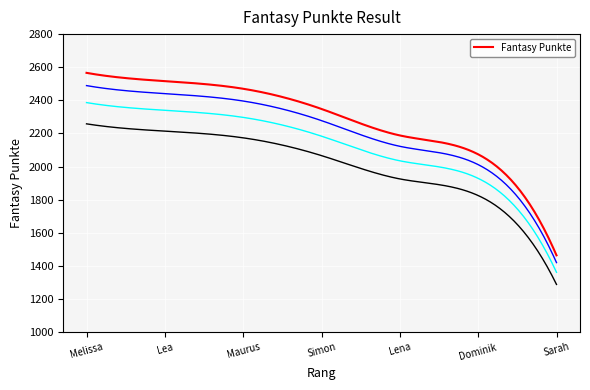

Is it true that the value at Maurus is 2470?

True